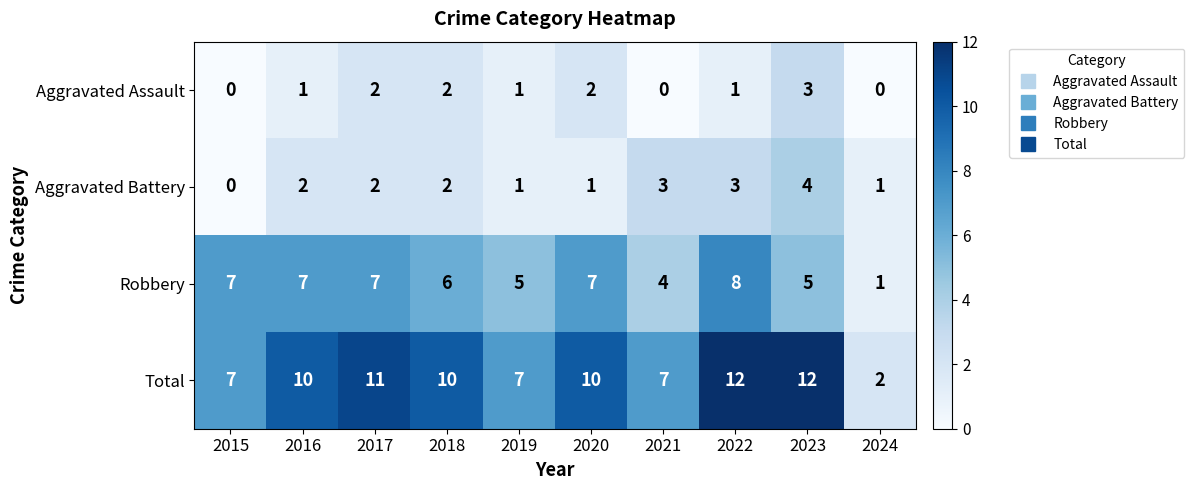

Count the Robbery values in the range 5 to 7.

7